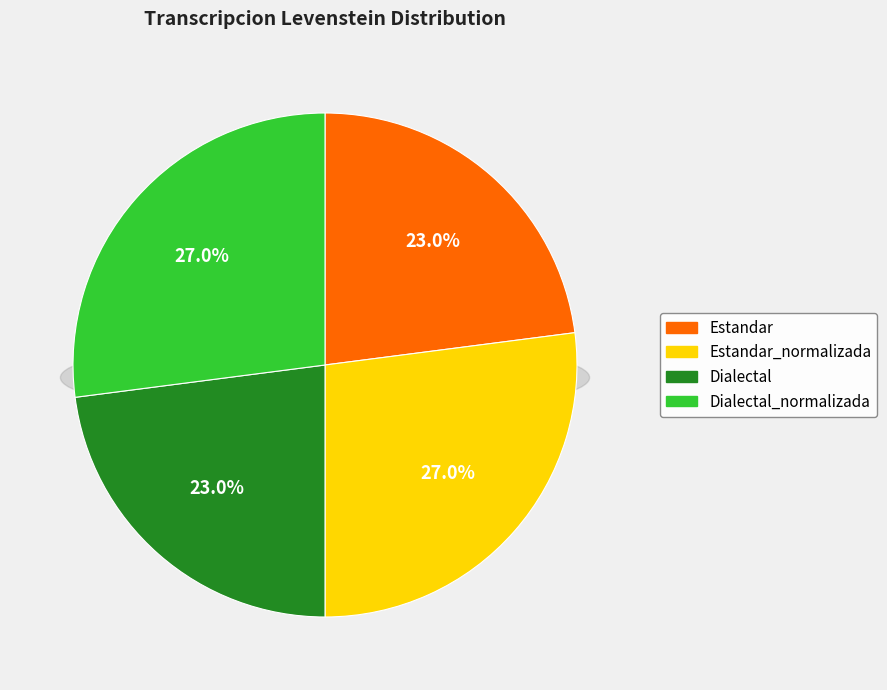

Is it true that Estandar_normalizada is 27% of the pie?

True